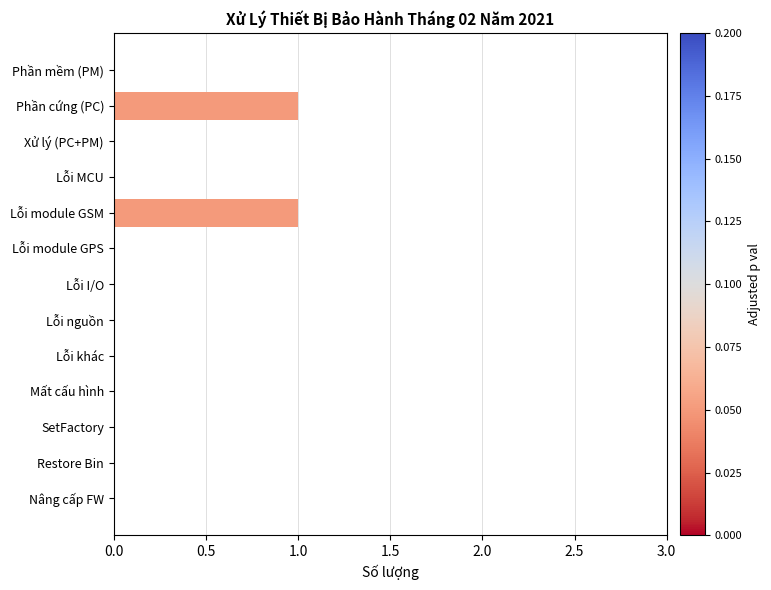

The chart shows a value of 0 at Lỗi MCU. True or false?

True